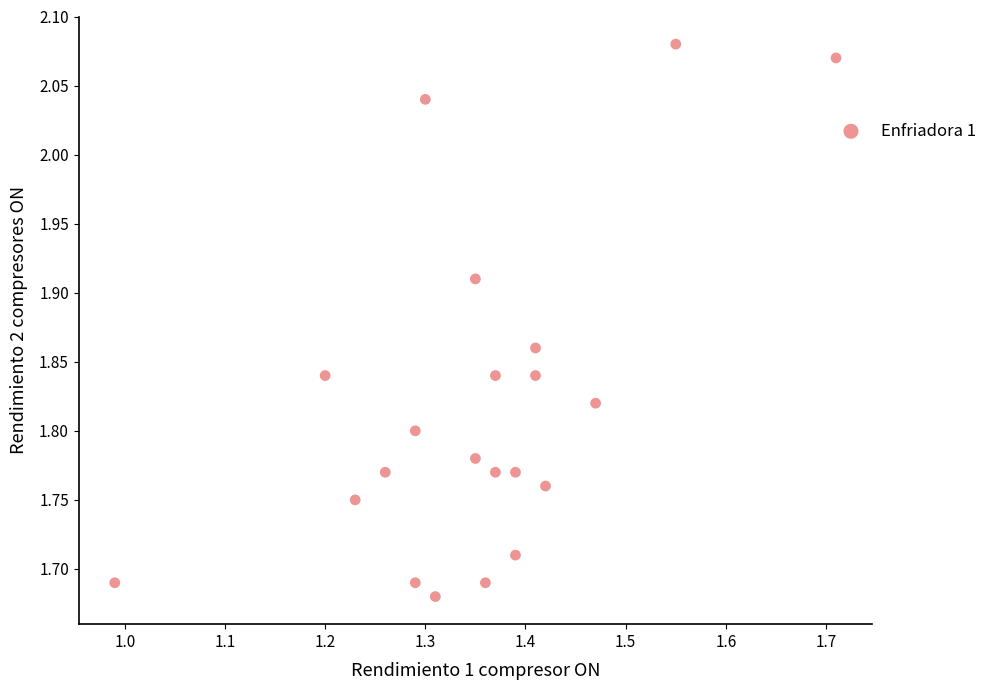

What is the range of Y values (max minus min)?

0.4